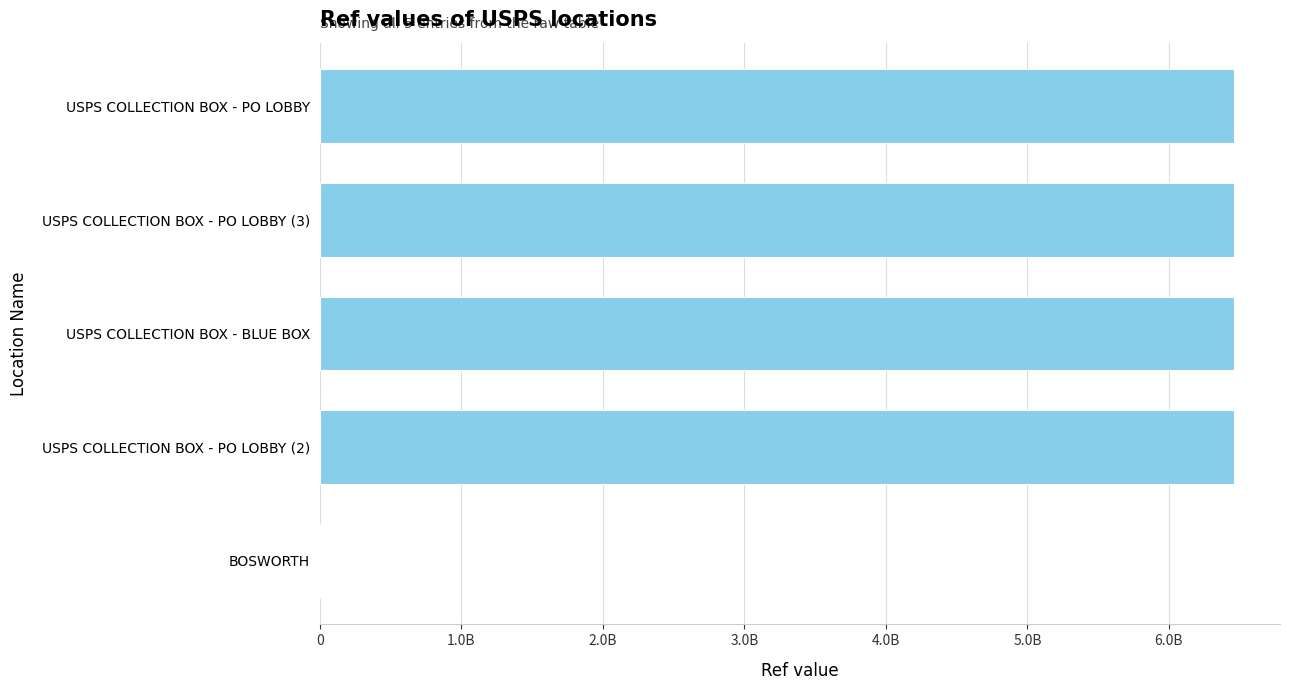

What is the average value?

5170111098